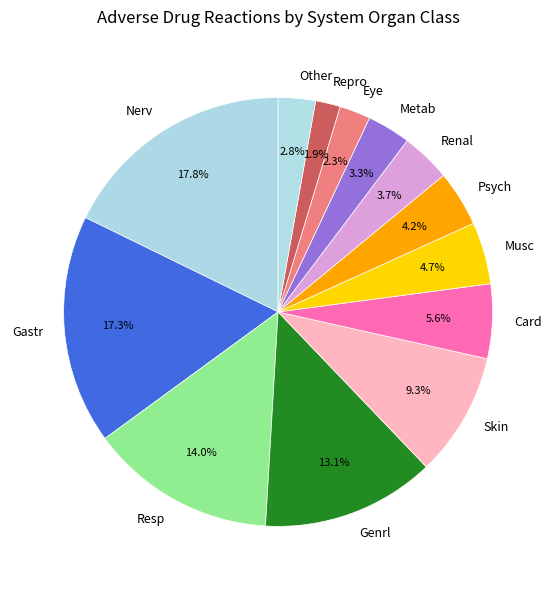

To the nearest percent, what percentage of the pie is Eye?

2%